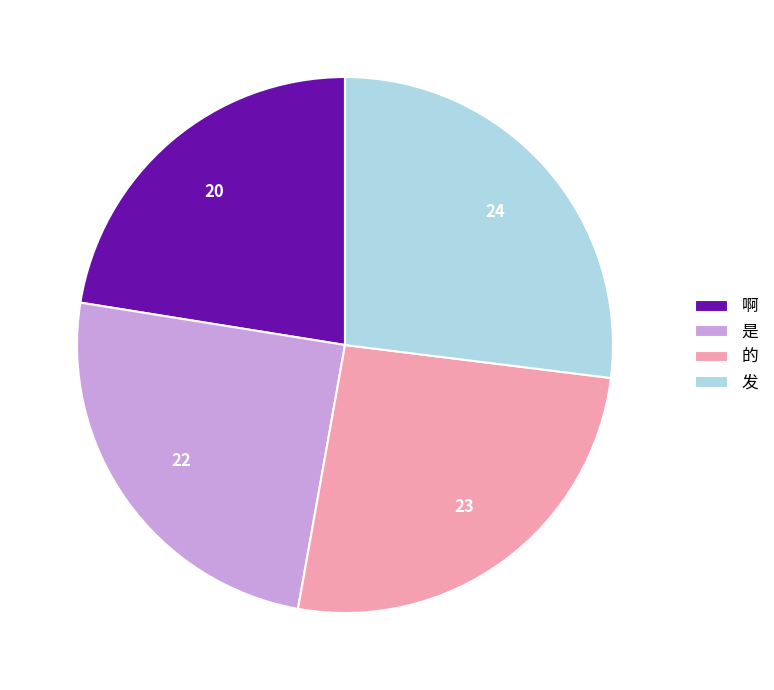

Count the number of slices in the pie.

4